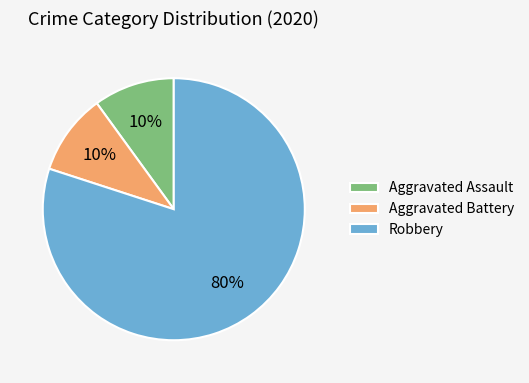

Is it true that Aggravated Assault is 19% of the pie?

False